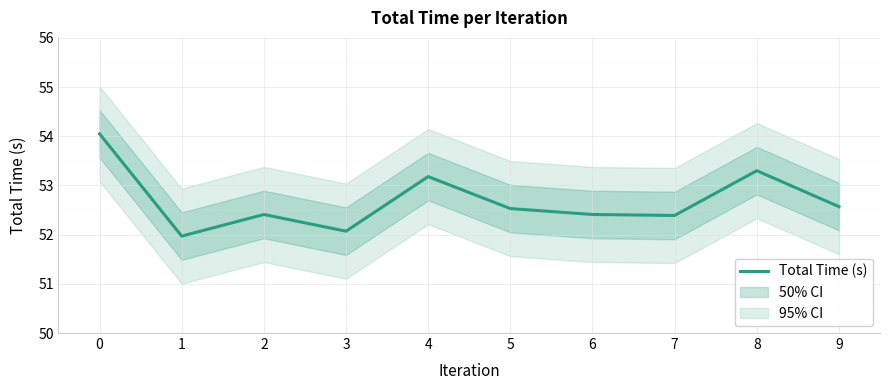

Read the value at 6.

52.4